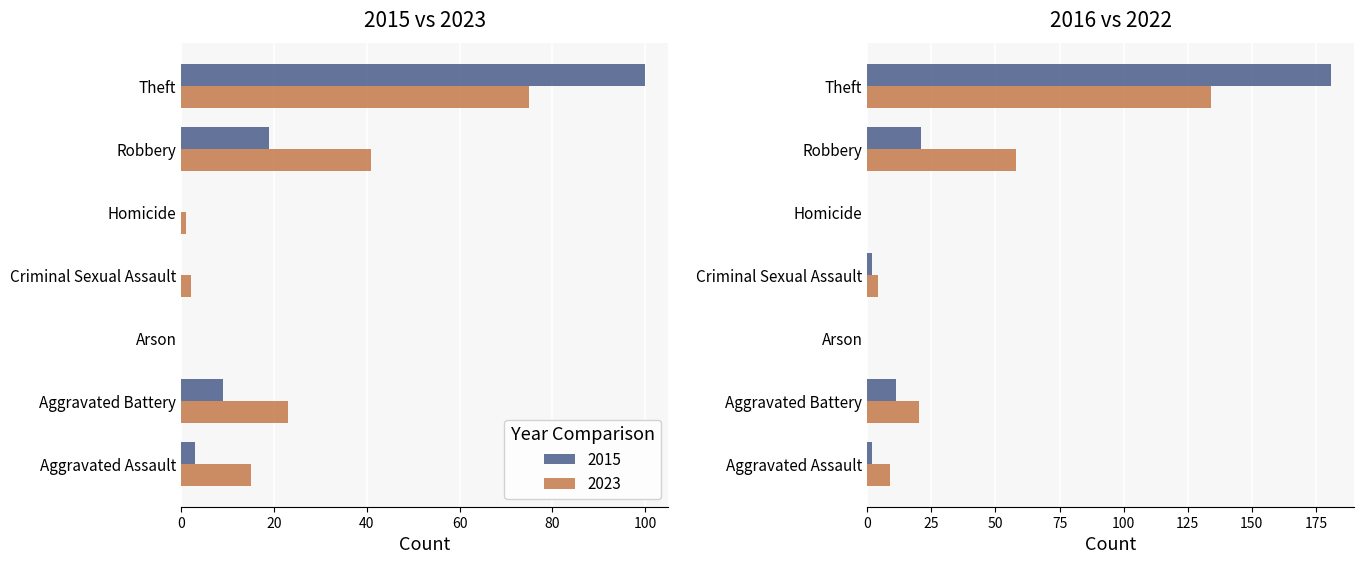

What is the label of the 4th bar from the left?

Criminal Sexual Assault